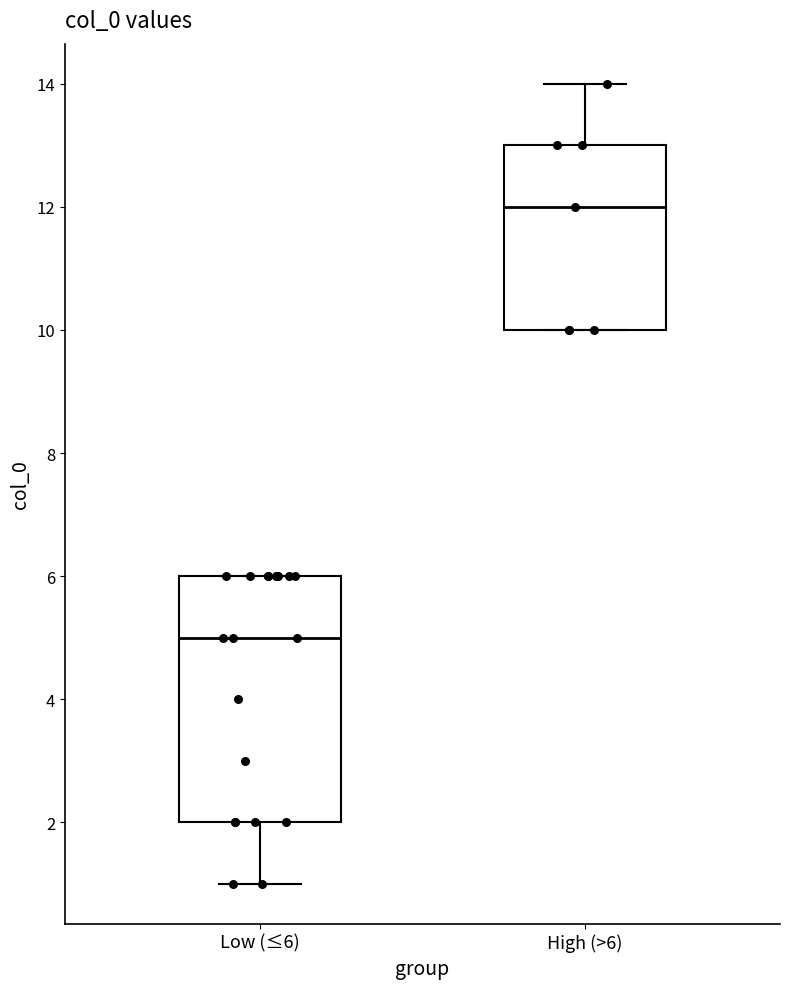

Comparing the boxes themselves (not the whiskers), which one is the tallest?

Low (≤6)